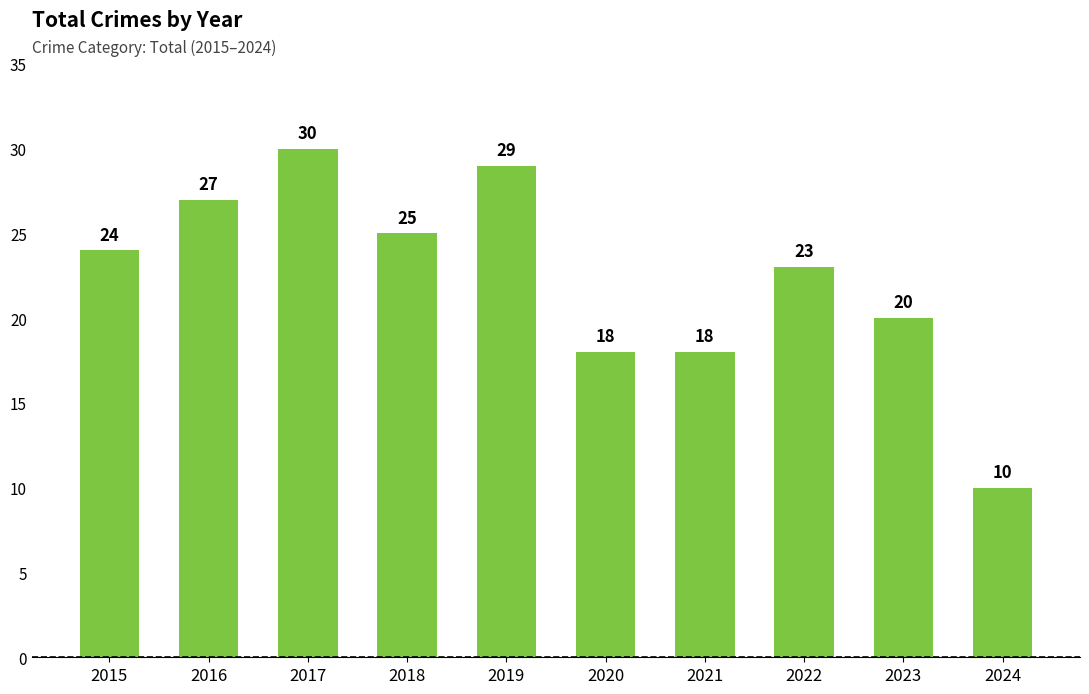

What value does the data have at 2017, to the nearest 5?

30